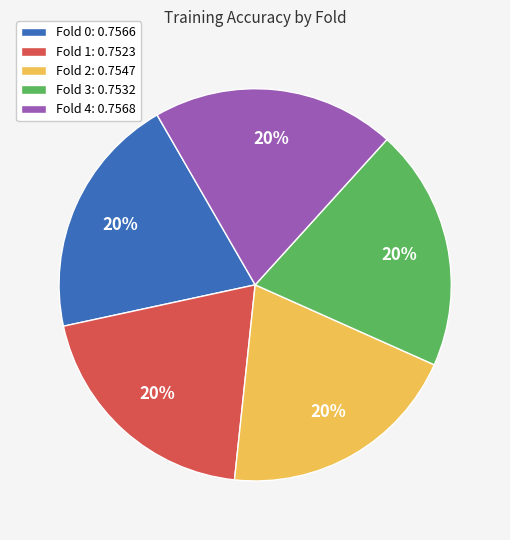

Does Fold 0 account for over 50% of the chart?

No